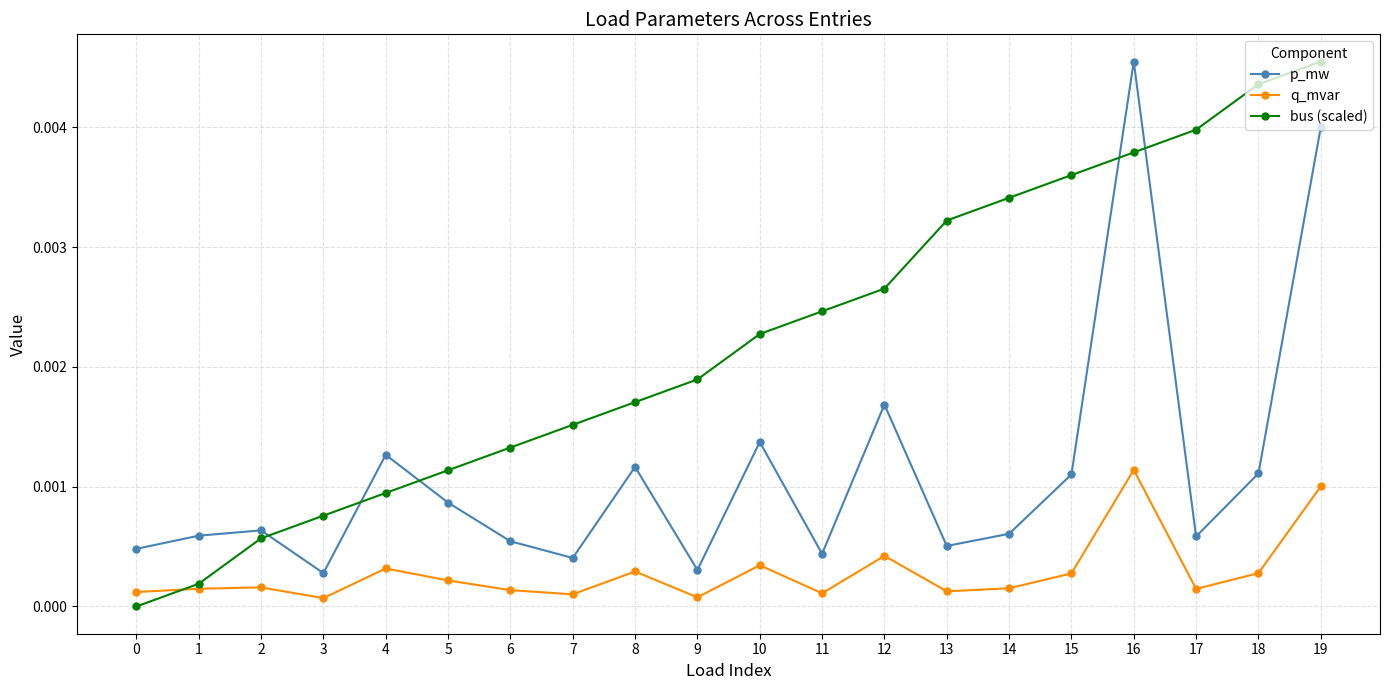

Between 5 and 18, which series saw the biggest shift?

bus (scaled)